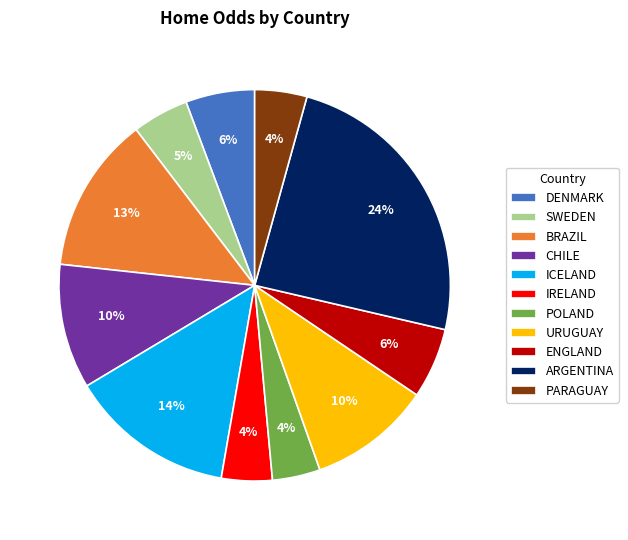

Do IRELAND and ENGLAND together represent more than half of the pie?

No